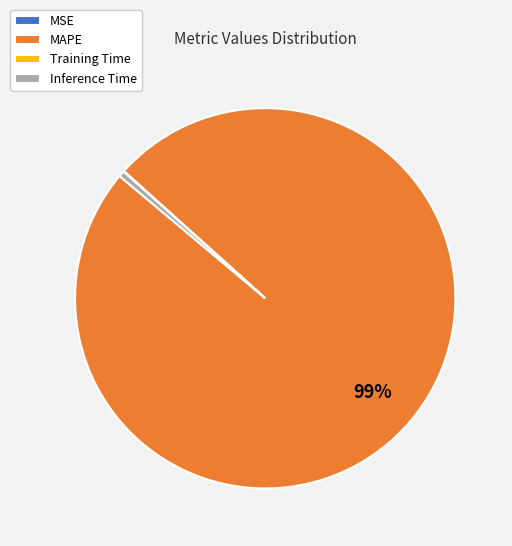

To the nearest percent, what is the average slice percentage?

25%